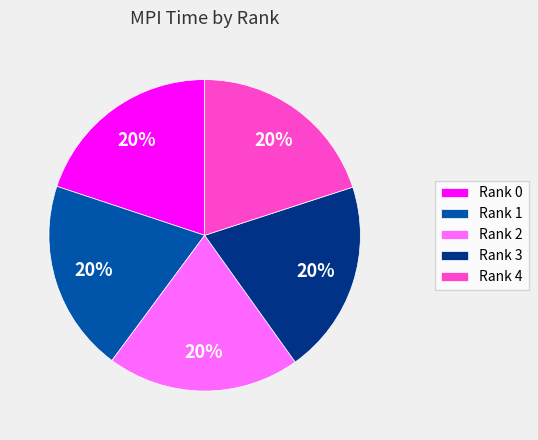

The Rank 2 slice represents 20% of the pie. True or false?

True